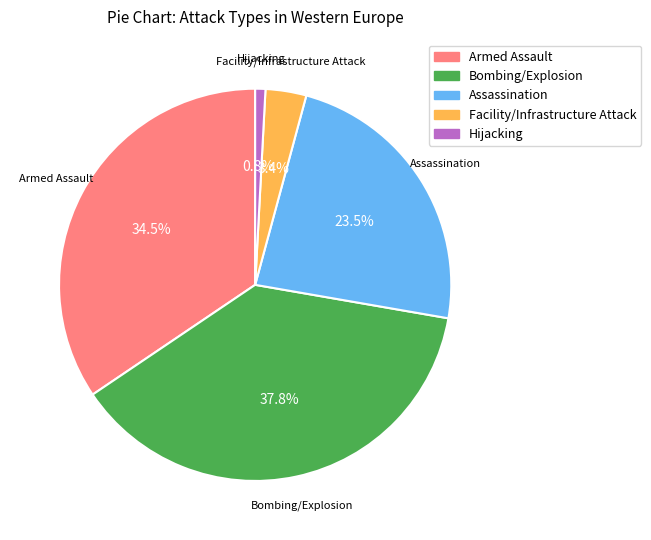

Rank the categories by value from highest to lowest.

Bombing/Explosion, Armed Assault, Assassination, Facility/Infrastructure Attack, Hijacking